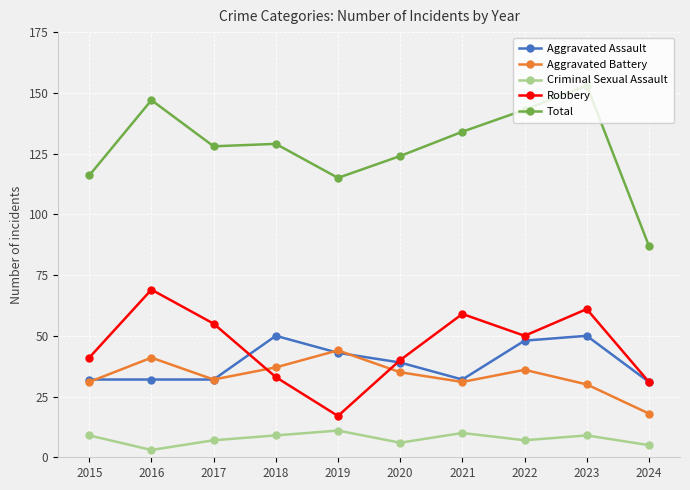

True or false: Aggravated Battery and Total cross at least once.

False